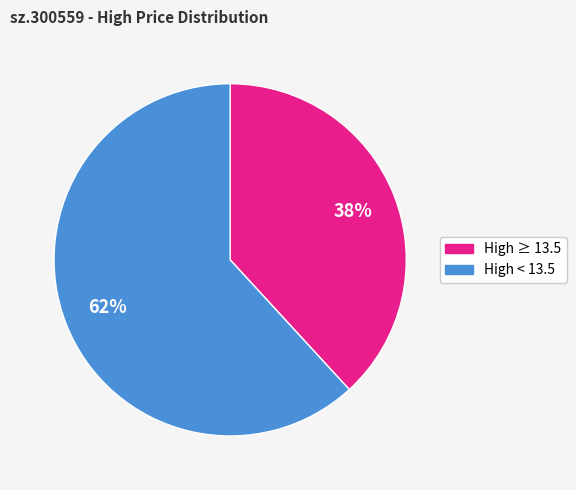

Is there a majority slice in this chart?

Yes